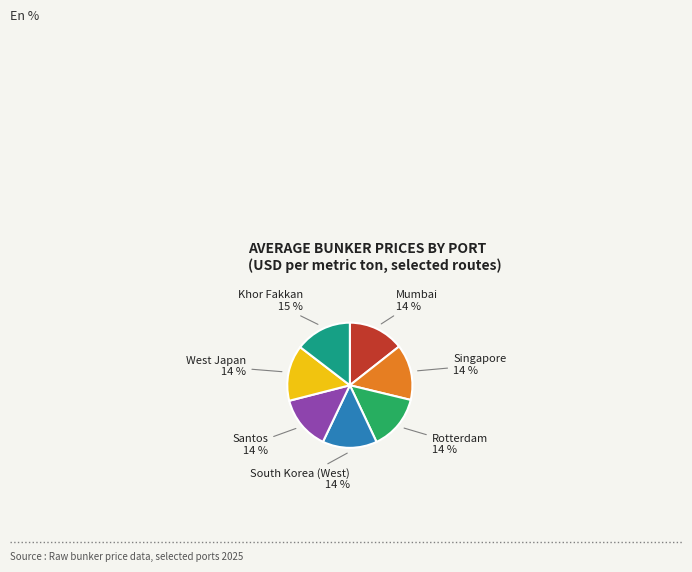

To the nearest percent, what is the combined percentage of Santos and South Korea (West)?

28%